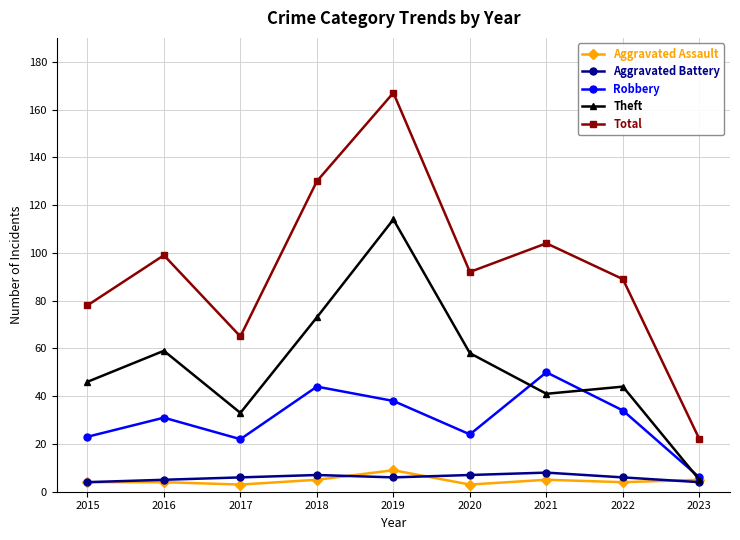

What value does the Aggravated Assault series have at 2022?

4